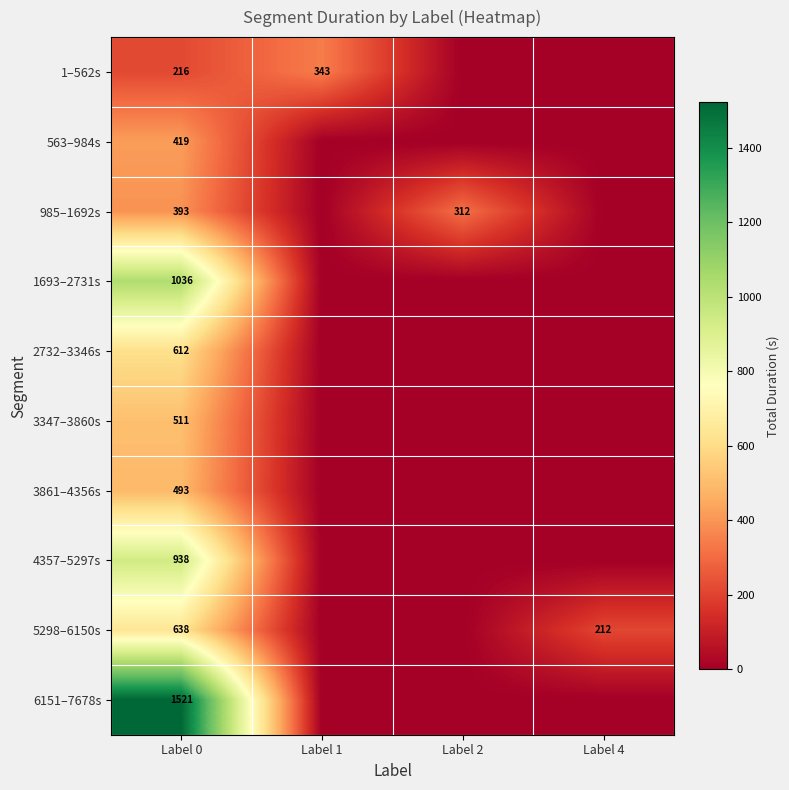

What is the difference between the highest and lowest values at Label 0?

1305